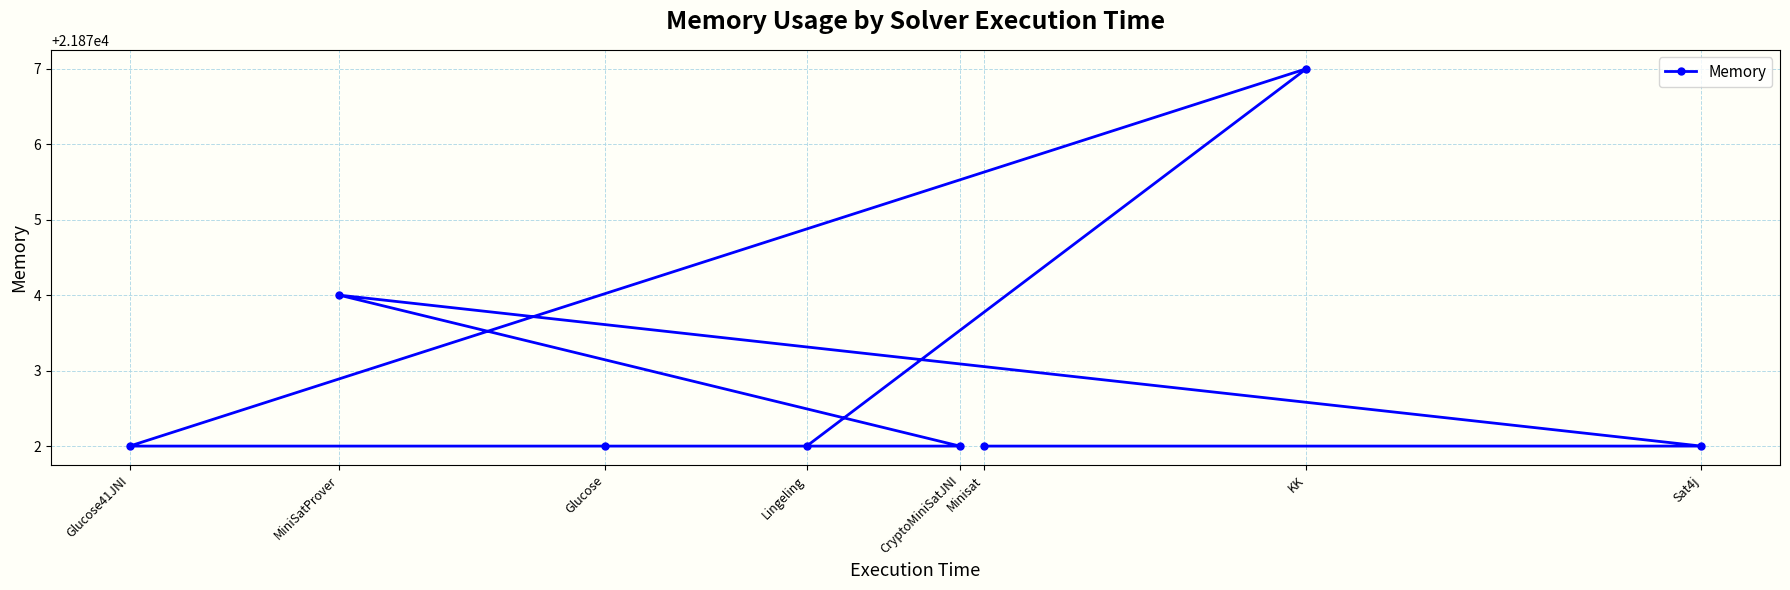

How many lines are shown in the chart?

1